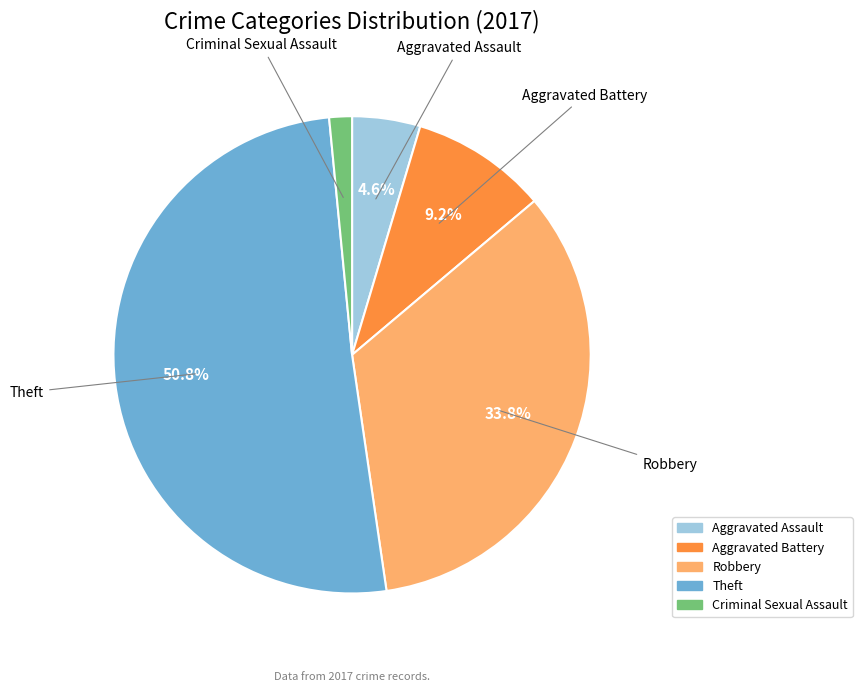

Is there a majority slice in this chart?

Yes